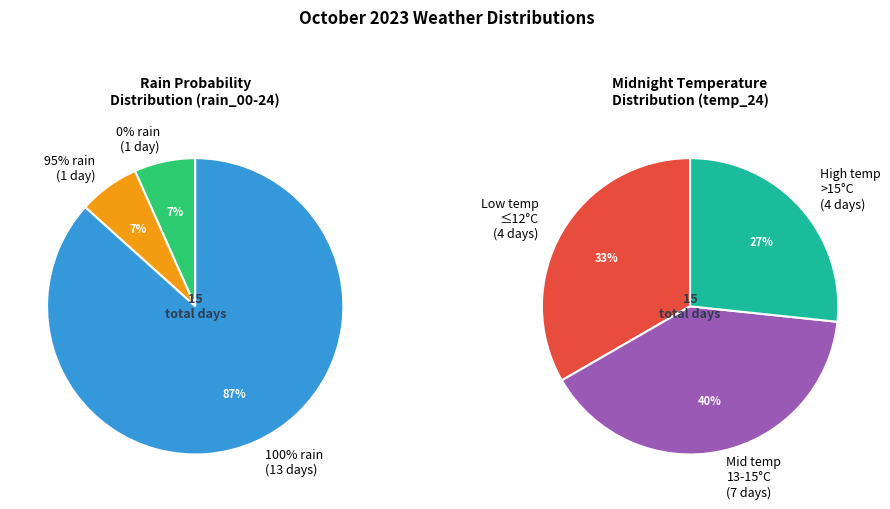

Is it true that 2023-10-25 is 1% of the pie?

False